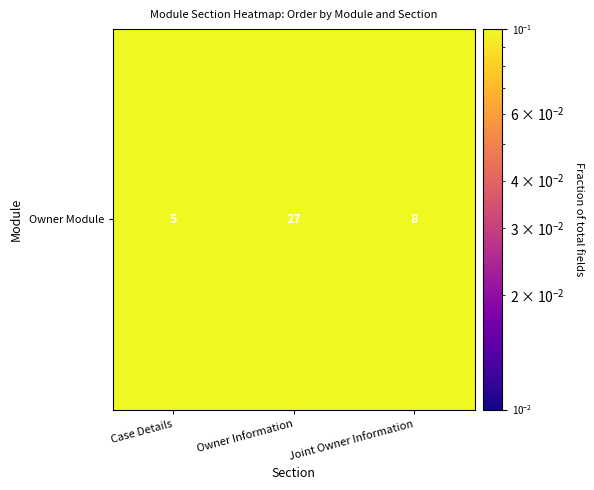

Rank the categories by value from highest to lowest.

Owner Information, Joint Owner Information, Case Details